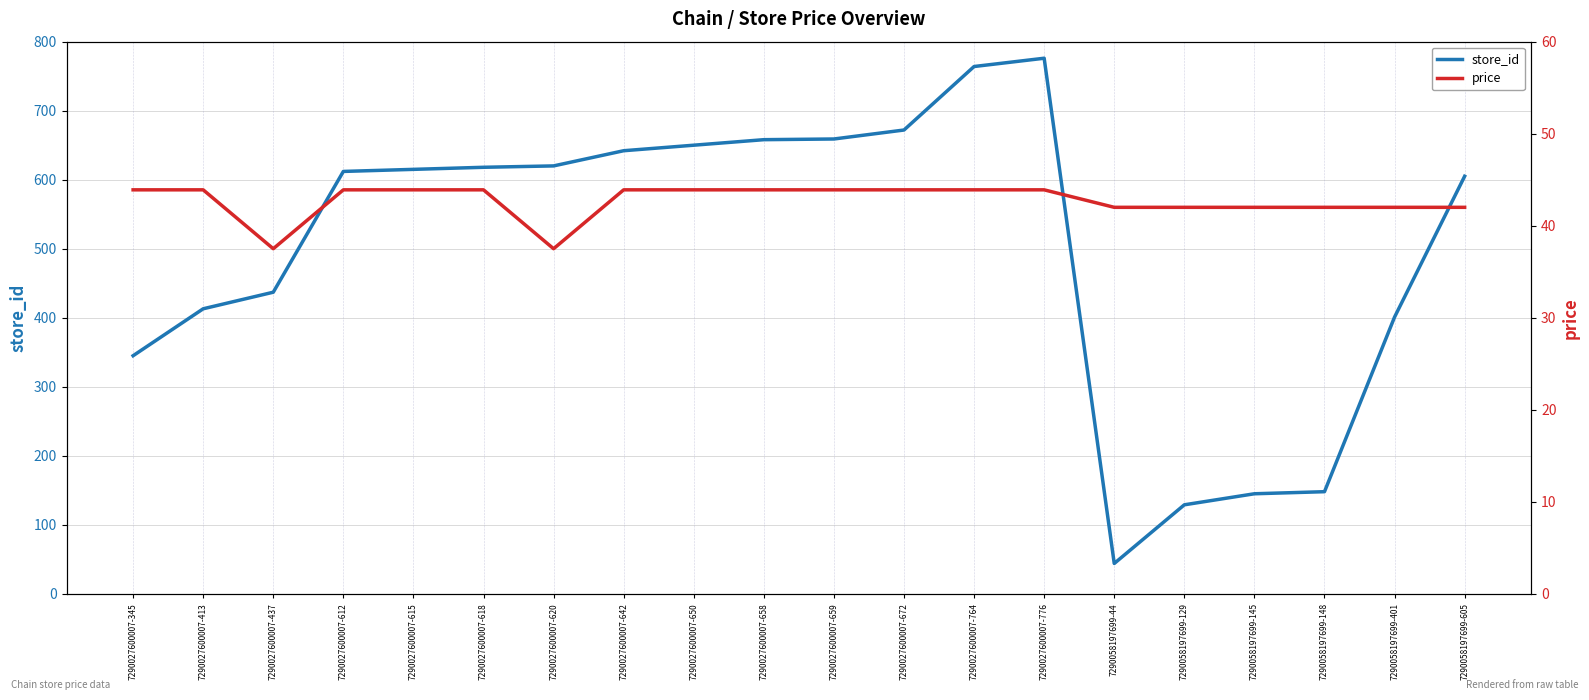

What is the difference between the price values at 7290027600007-764 and 7290058197699-401?

1.9